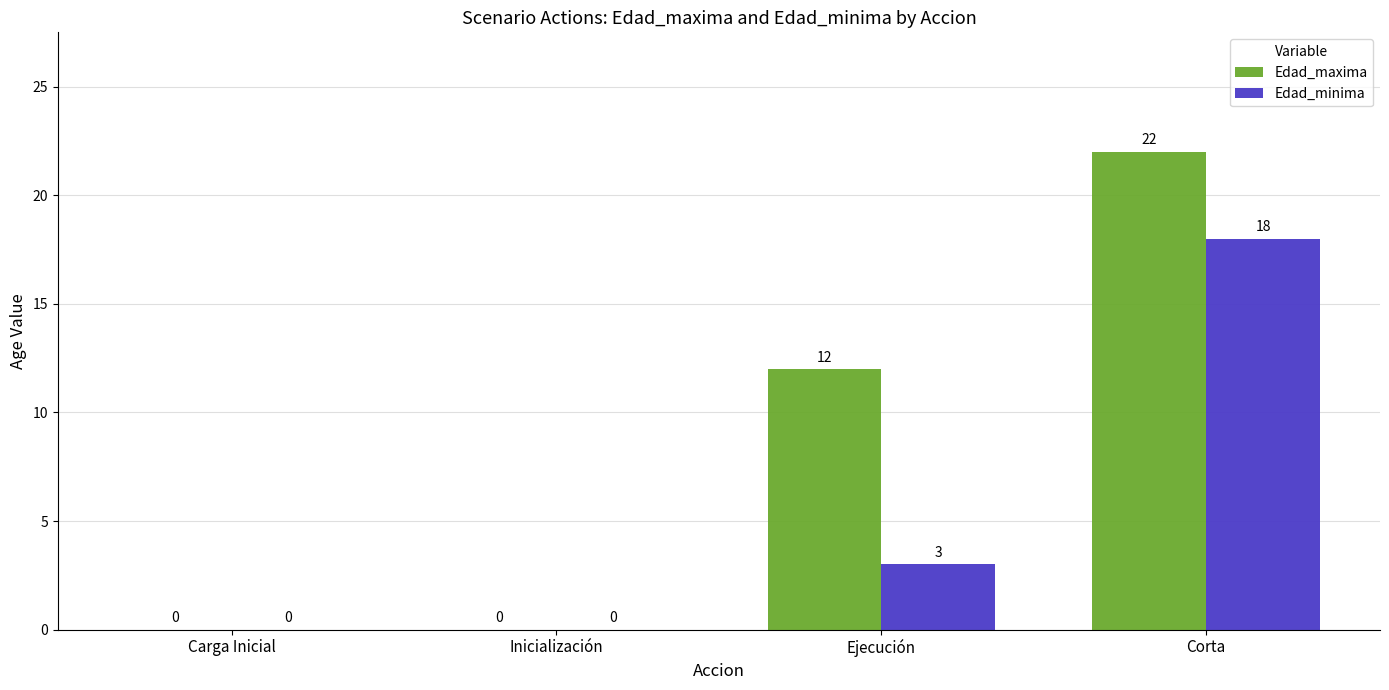

Reading left to right, extract all data points from this chart.

Edad_maxima: Carga Inicial=0	Inicialización=0	Ejecución=12	Corta=22
Edad_minima: Carga Inicial=0	Inicialización=0	Ejecución=3	Corta=18